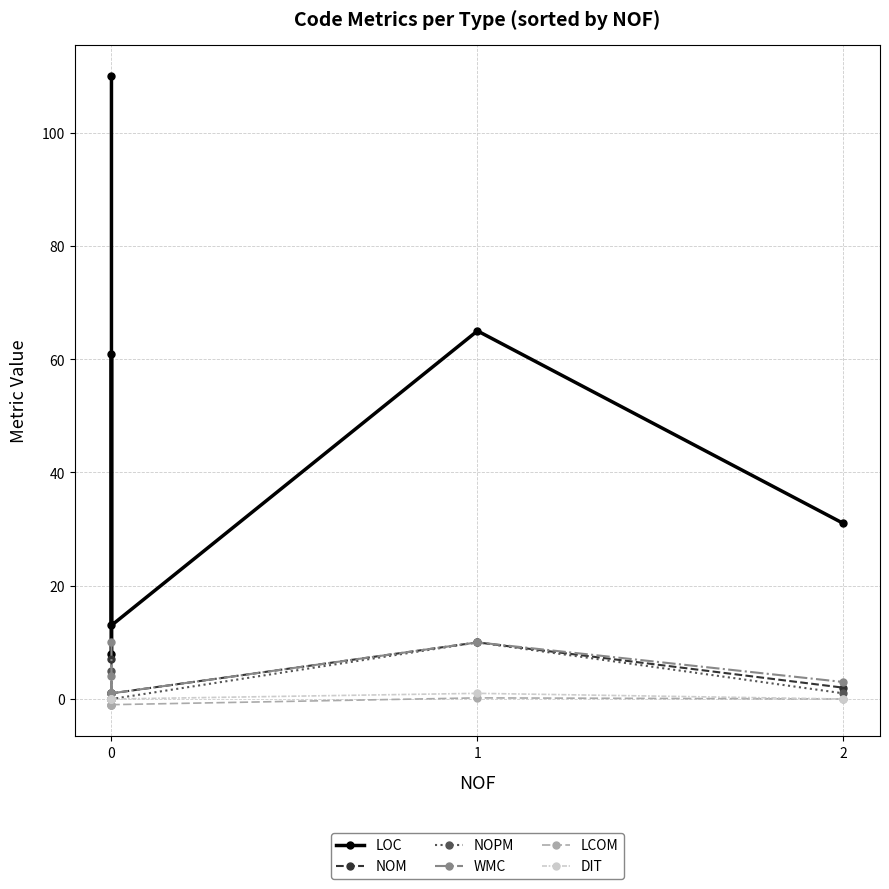

Is it true that NOPM equals 5.0 at 0?

True